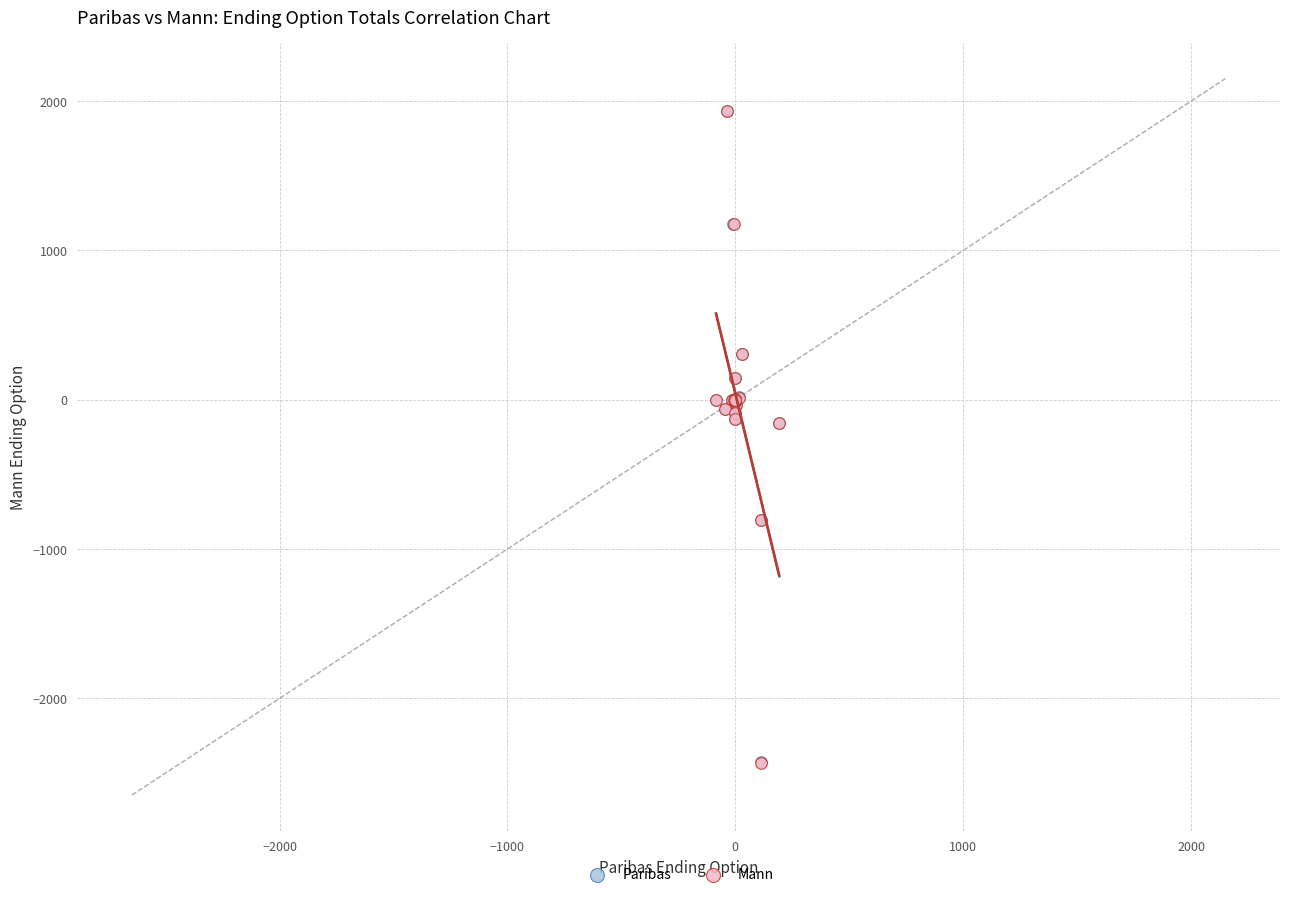

Which series has the widest spread of Y values?

Mann